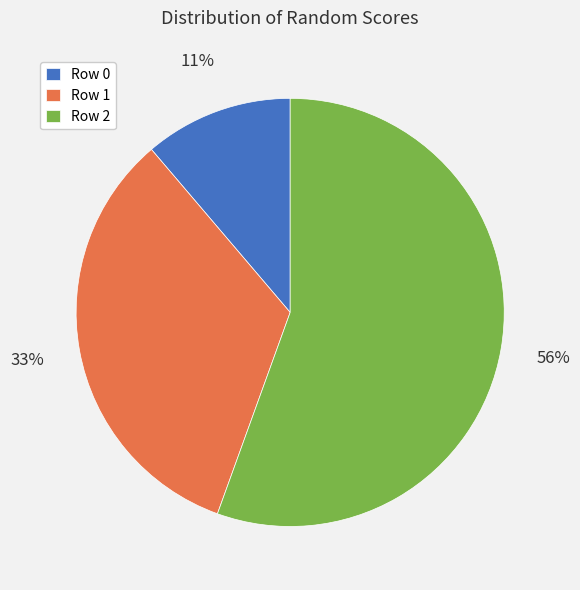

Which category has the smallest portion of the pie?

Row 0